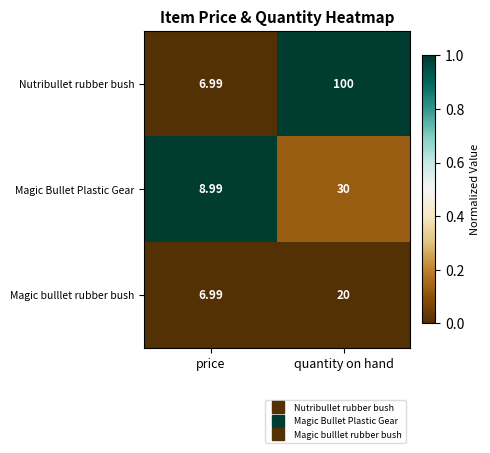

At which category does the chart reach its peak across all series?

quantity on hand